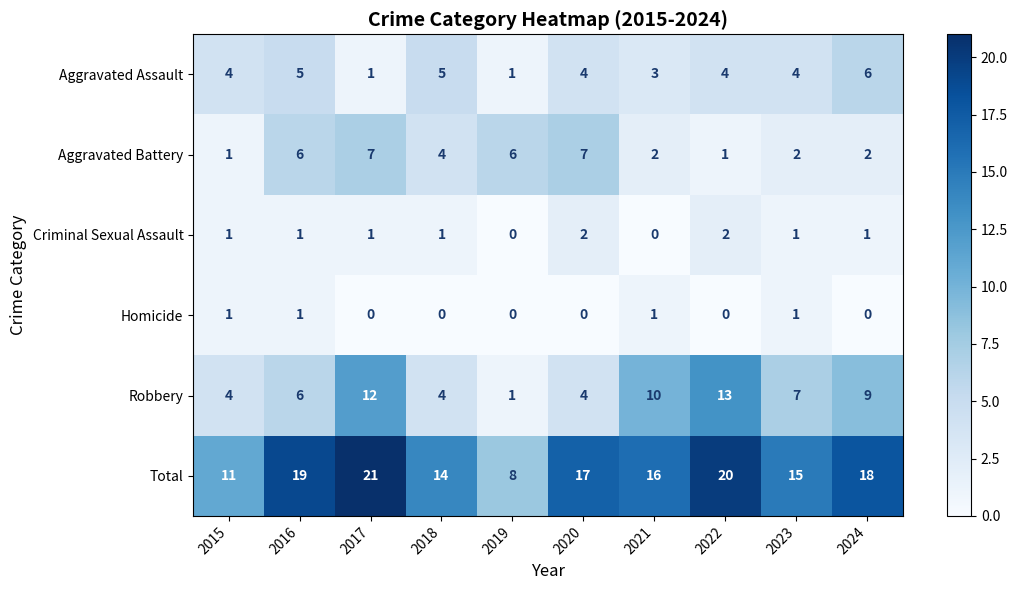

What is the spread (max minus min) of values at 2017?

21